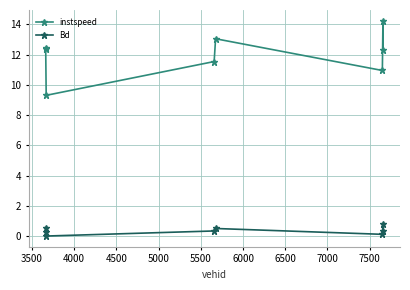

Rank the series by their average value, from highest to lowest.

instspeed, Bd